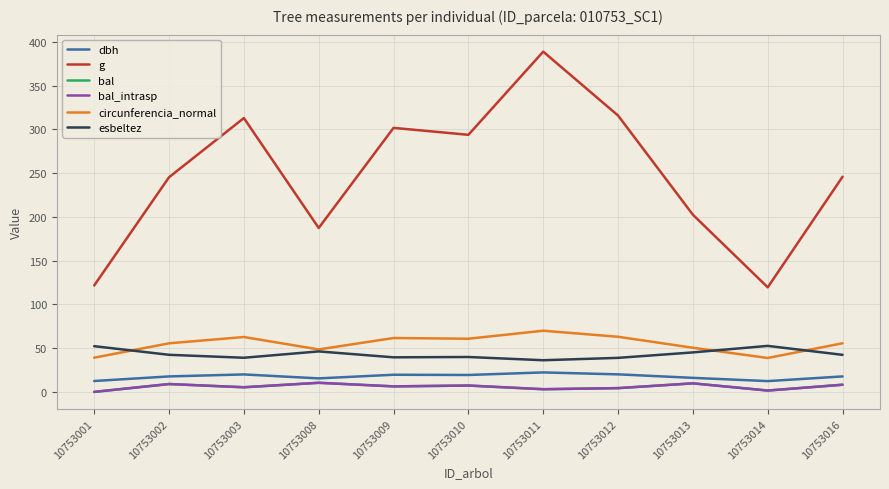

What is the average value of the dbh series?

17.5